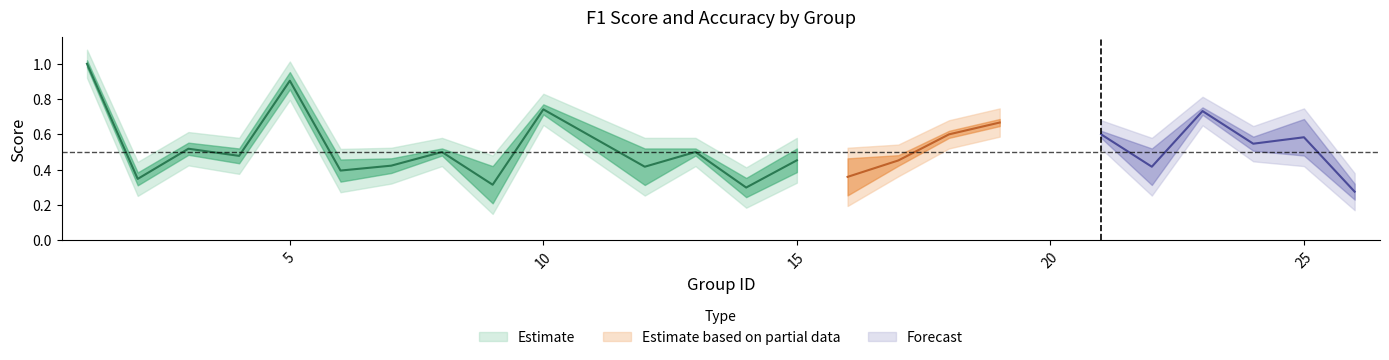

At which category does accuracy reach its first local valley?

2